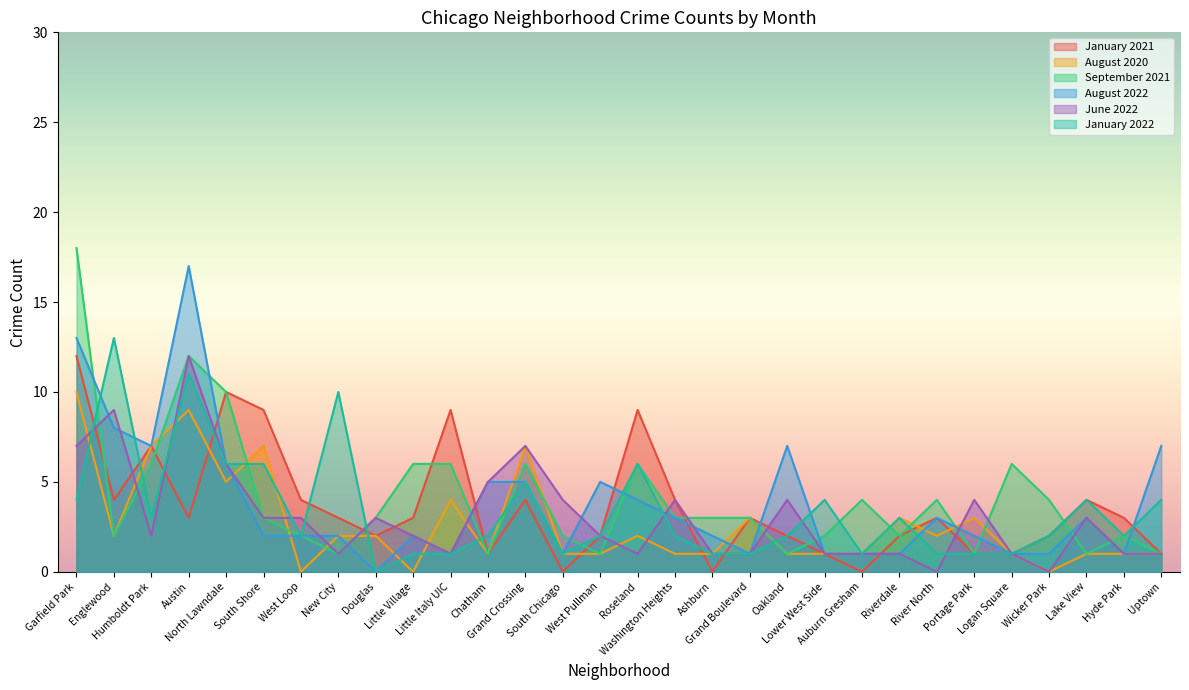

How many distinct data groups are displayed?

6